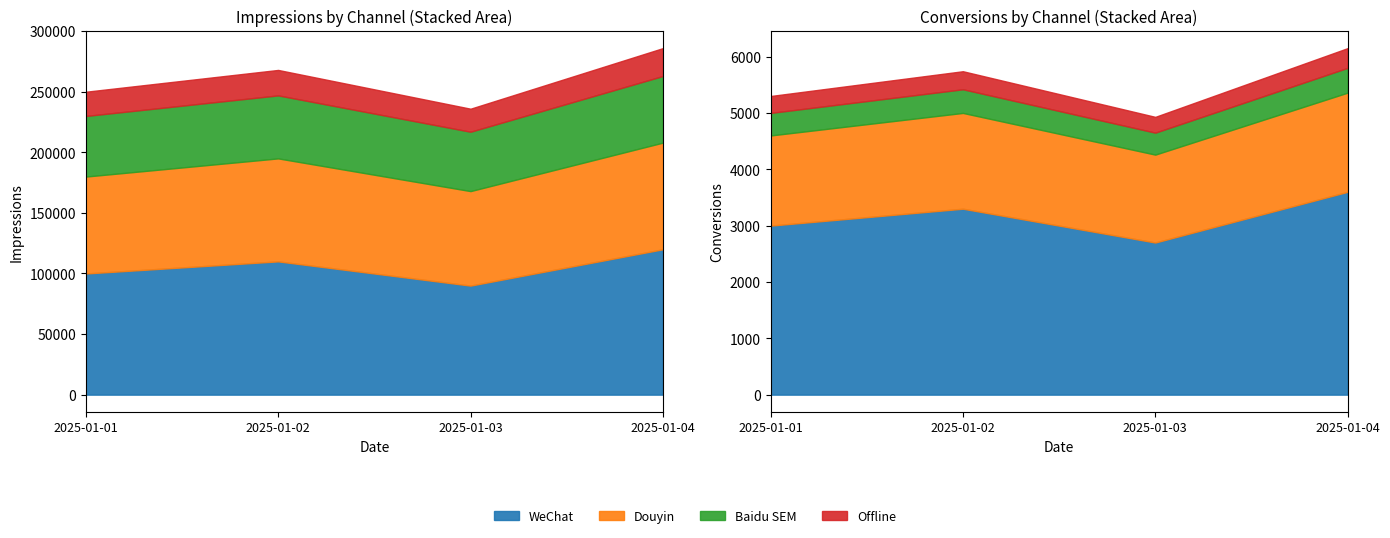

Reading left to right, transcribe all the data shown in this chart.

WeChat: 2025-01-01=100000	2025-01-02=110000	2025-01-03=90000	2025-01-04=120000
Douyin: 2025-01-01=80000	2025-01-02=85000	2025-01-03=78000	2025-01-04=88000
Baidu SEM: 2025-01-01=50000	2025-01-02=52000	2025-01-03=49000	2025-01-04=55000
Offline: 2025-01-01=20000	2025-01-02=21000	2025-01-03=19000	2025-01-04=23000